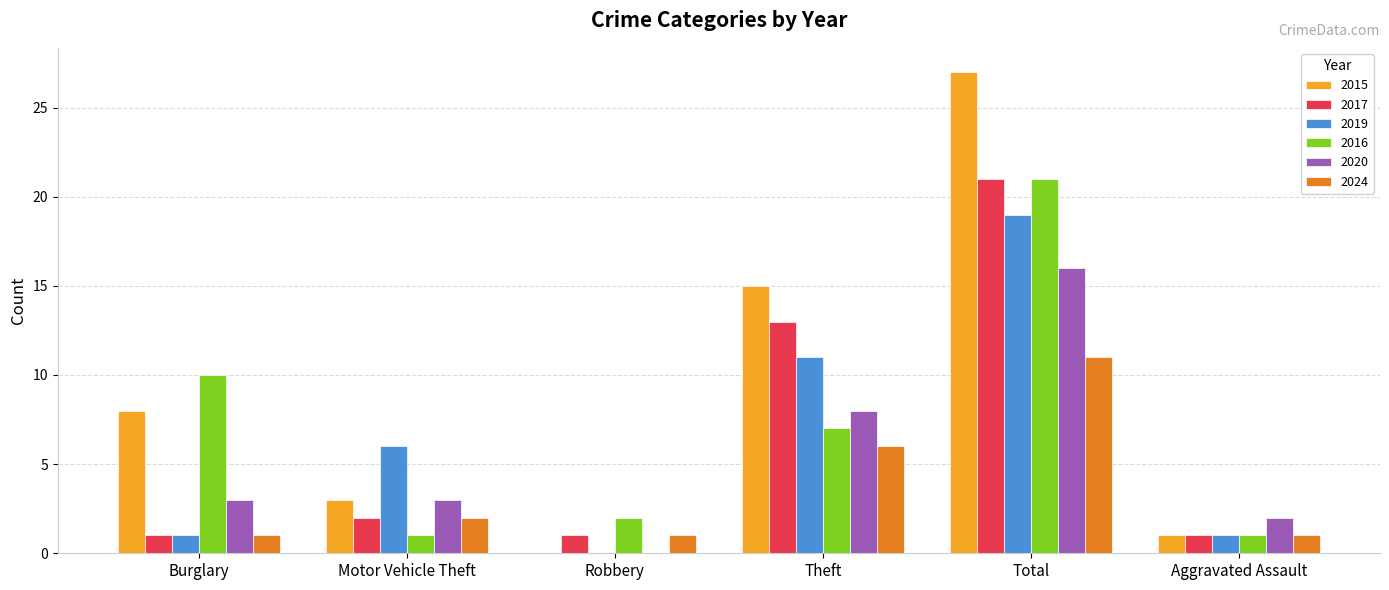

Between Burglary and Total, which series saw the biggest shift?

2017